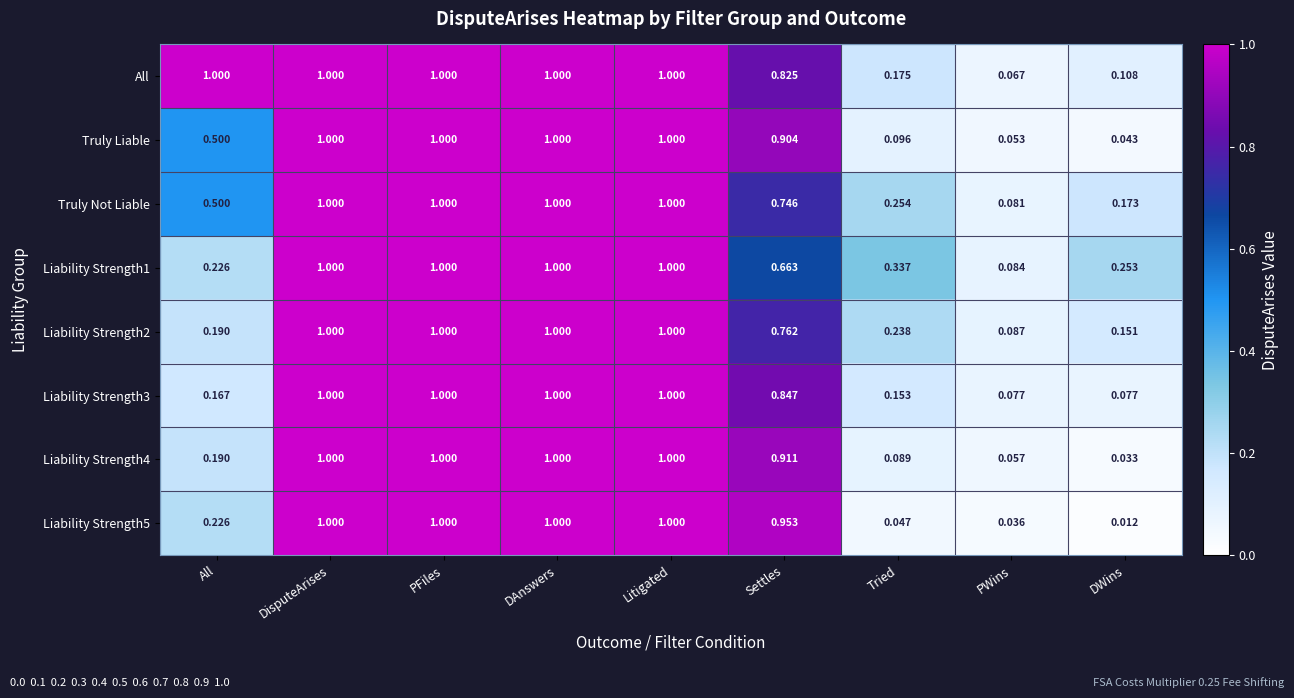

Which series has the largest total across all categories?

All